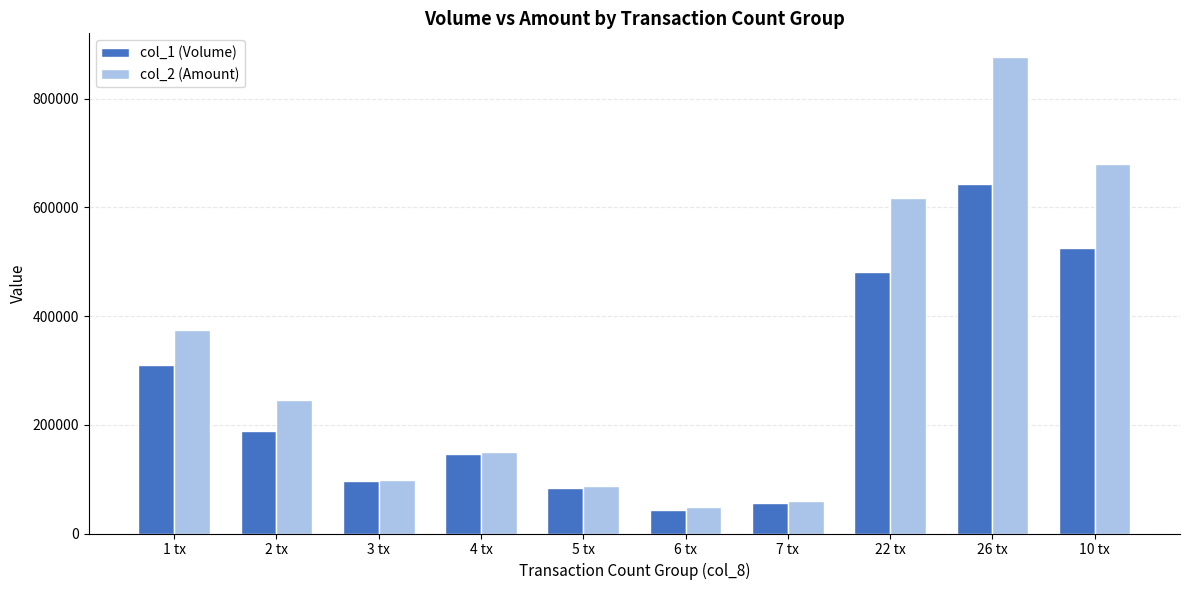

What position from the left is 5 tx?

5